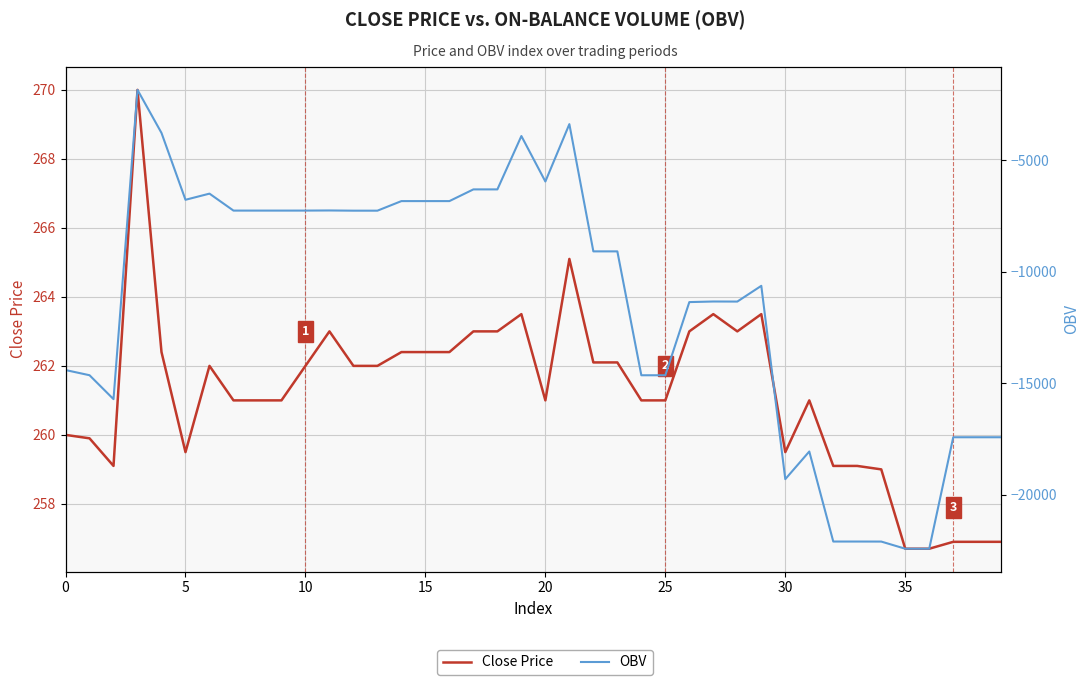

True or false: OBV and Close Price cross at least once.

False